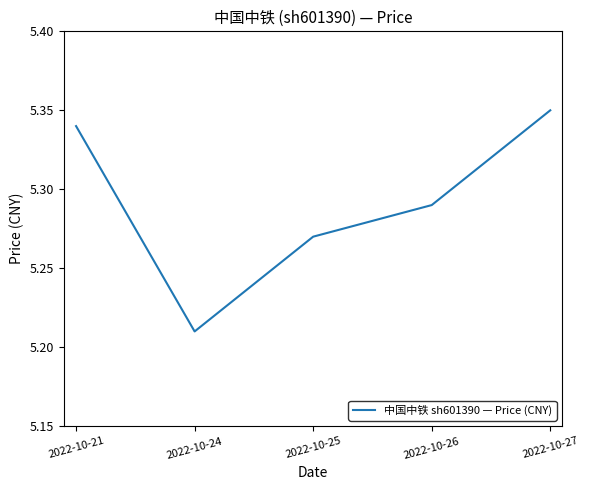

How many lines are shown in the chart?

1